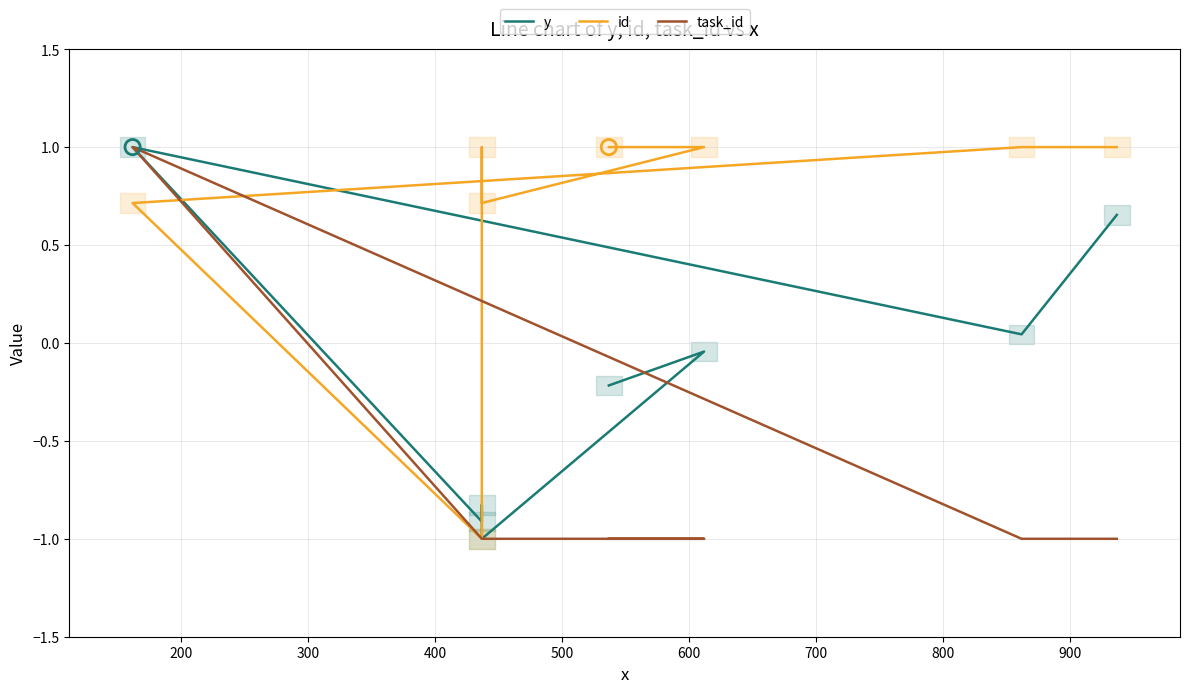

What are all the series names shown in the legend?

y, id, task_id